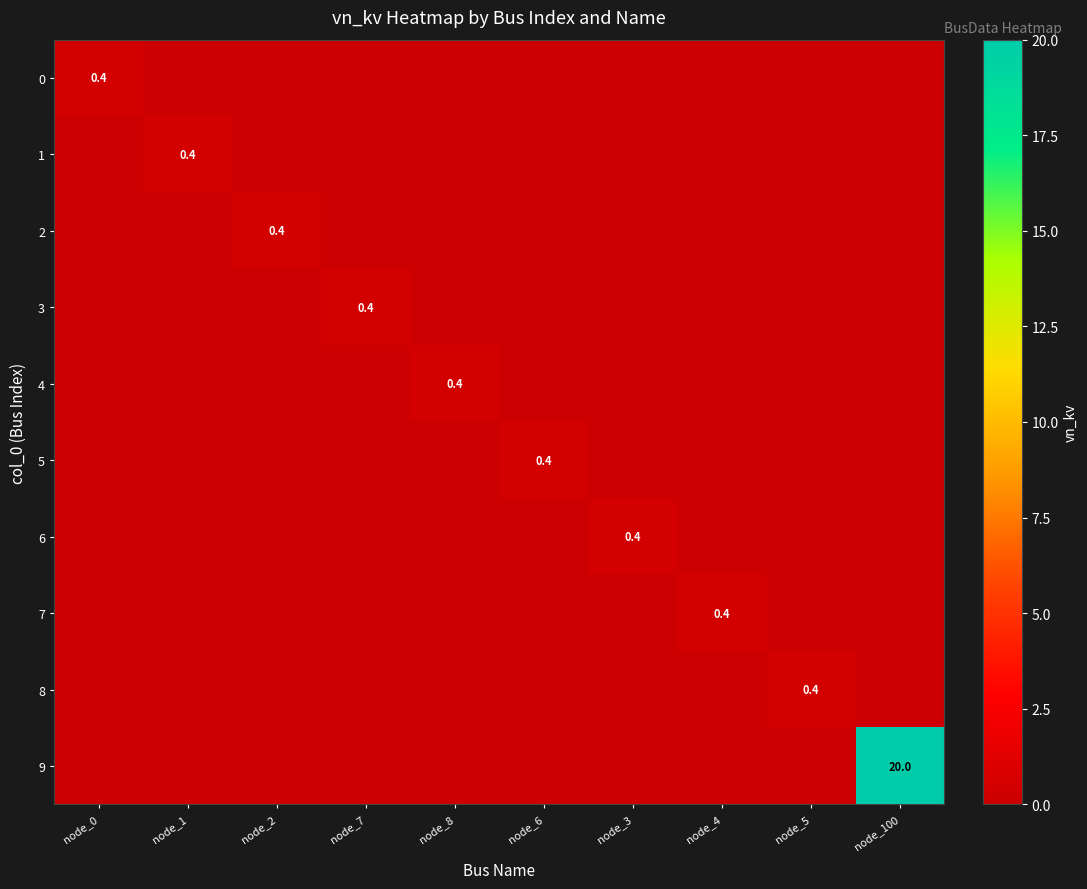

What is the difference between the maximum and second lowest values in the 3 series?

0.4